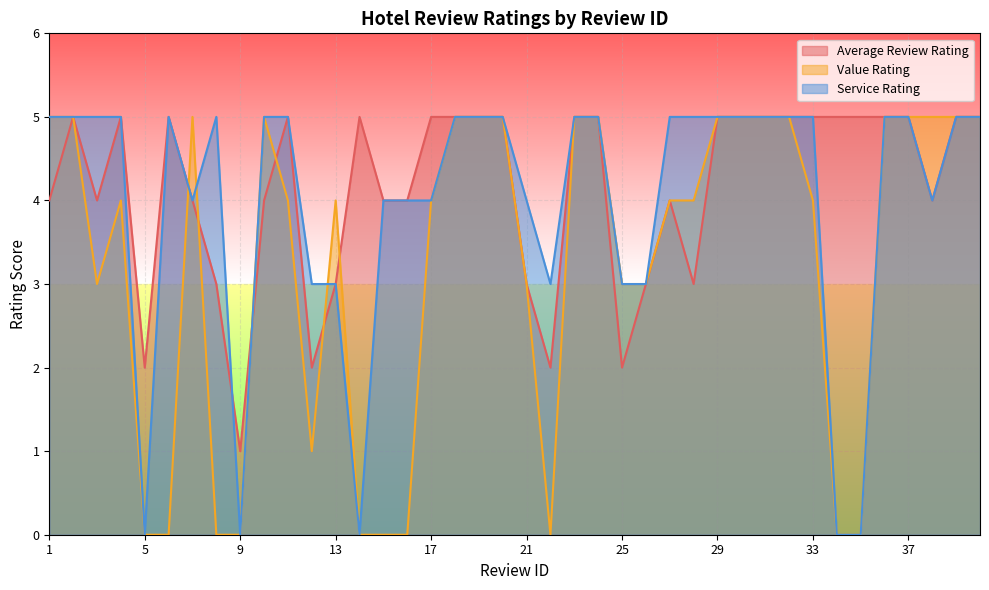

What is the spread (max minus min) of values at 33?

1